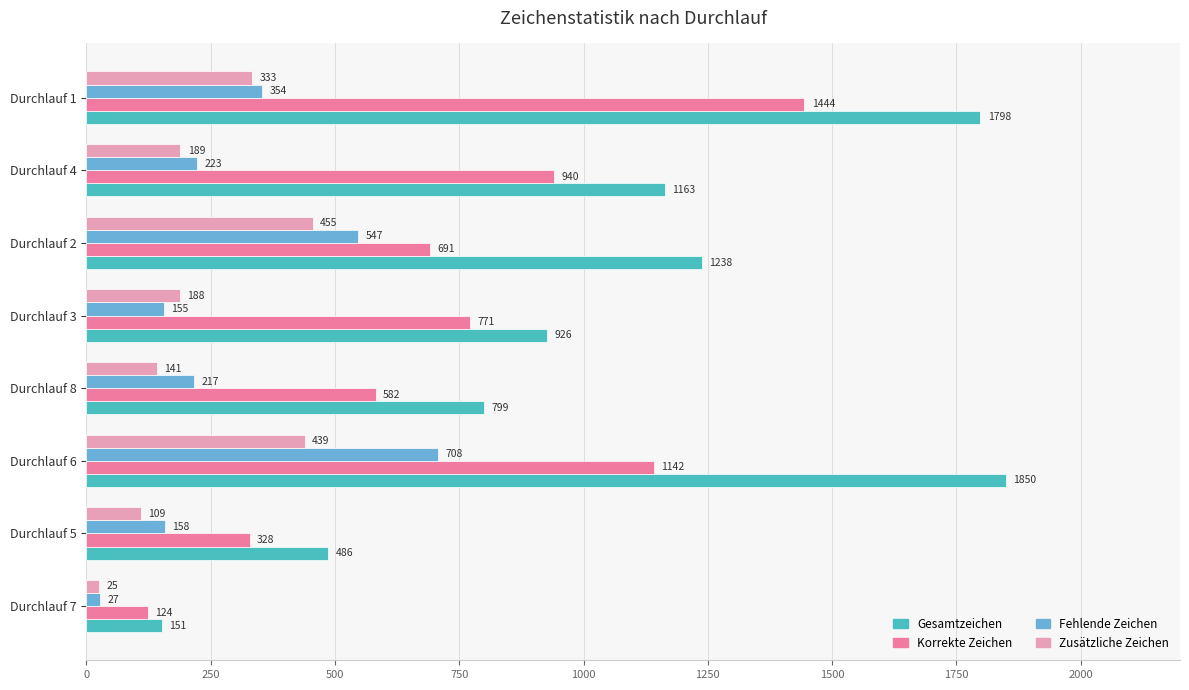

What is the greatest value displayed?

1850